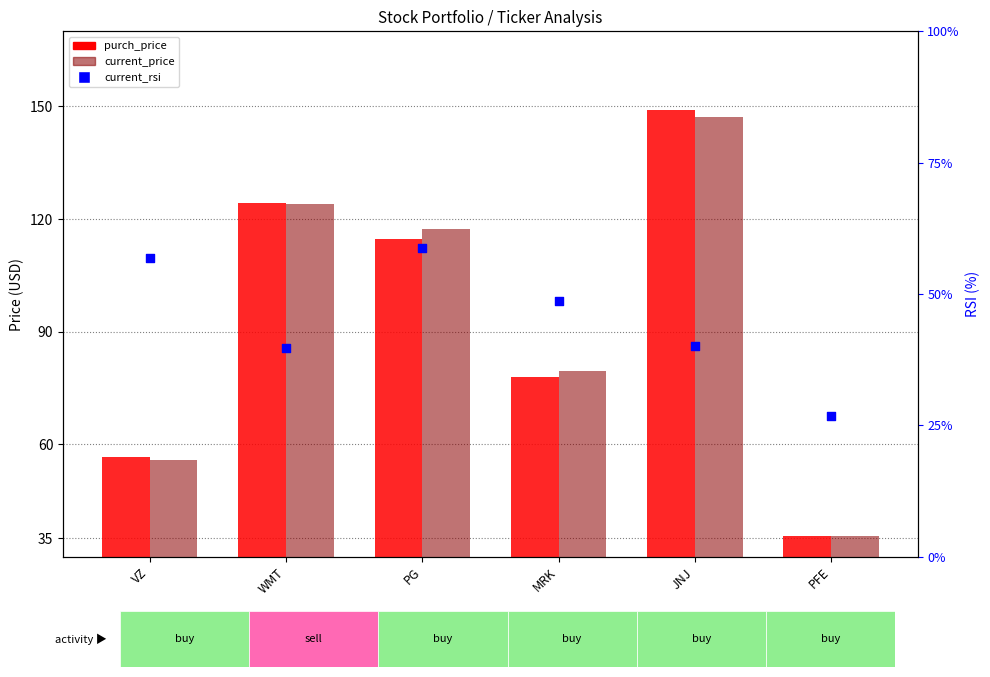

What are all the series names shown in the legend?

purch_price, current_price, current_rsi